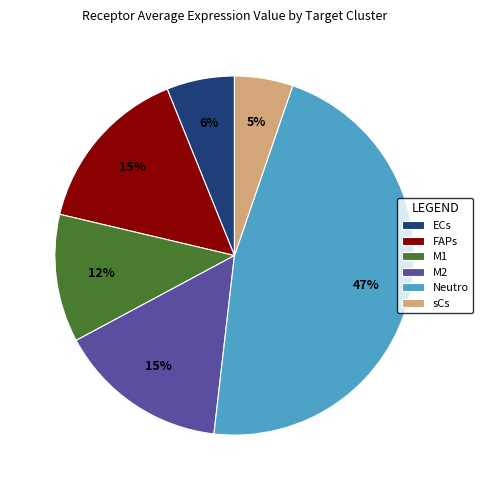

Which category has the biggest portion of the pie?

Neutro